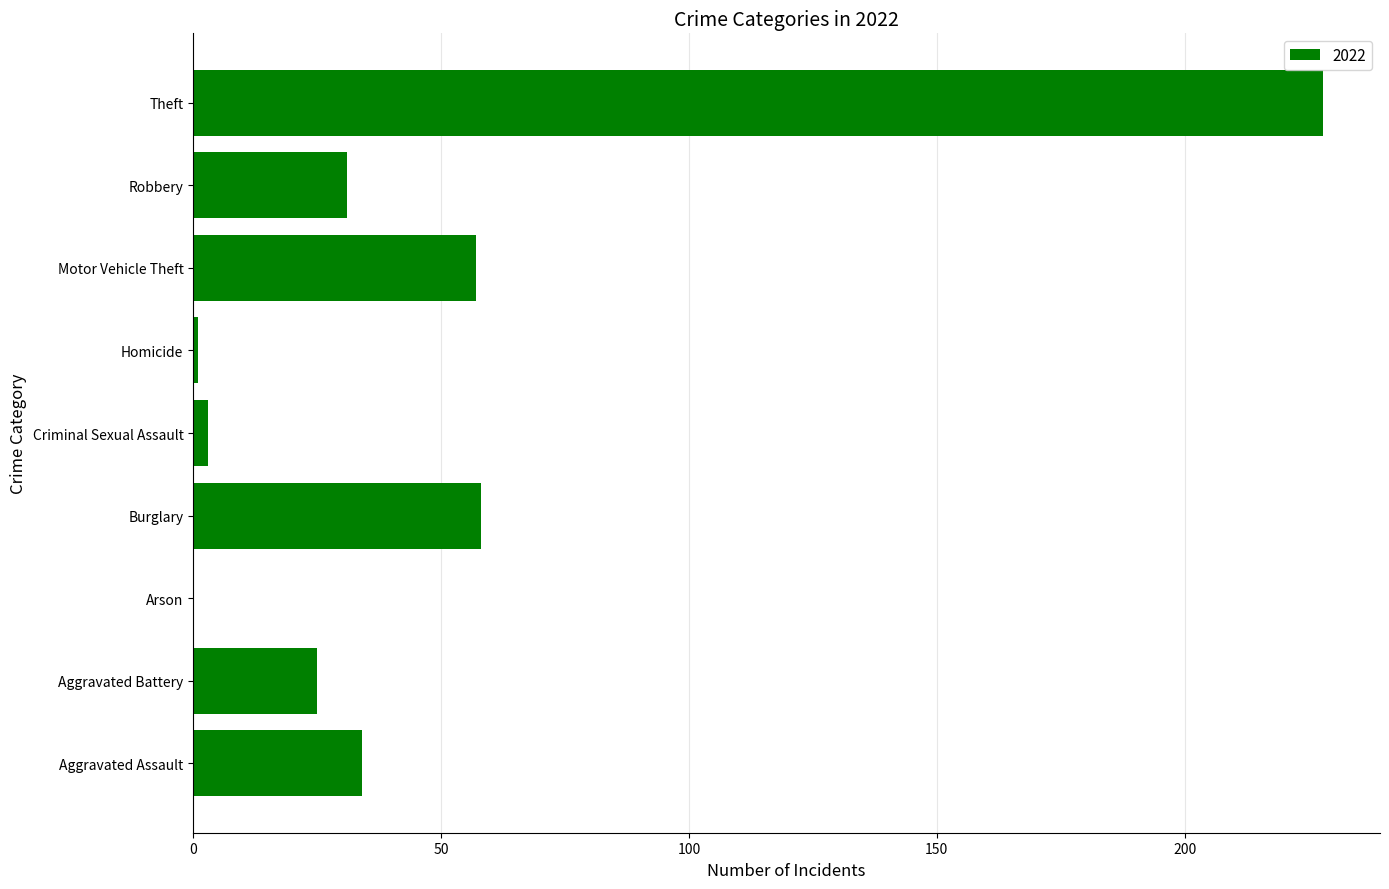

Which category has the highest value across all series?

Theft